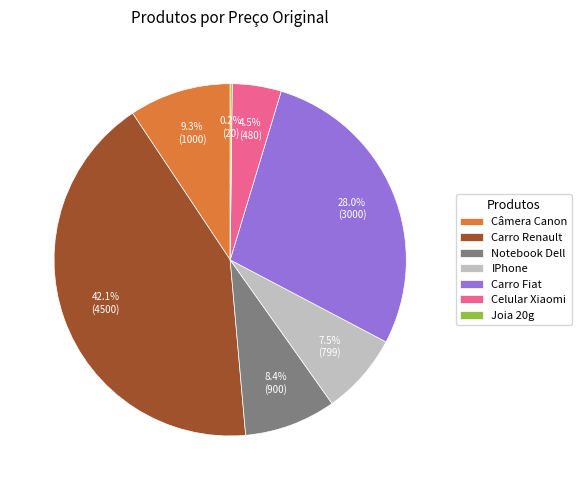

Does Carro Renault account for over 50% of the chart?

No